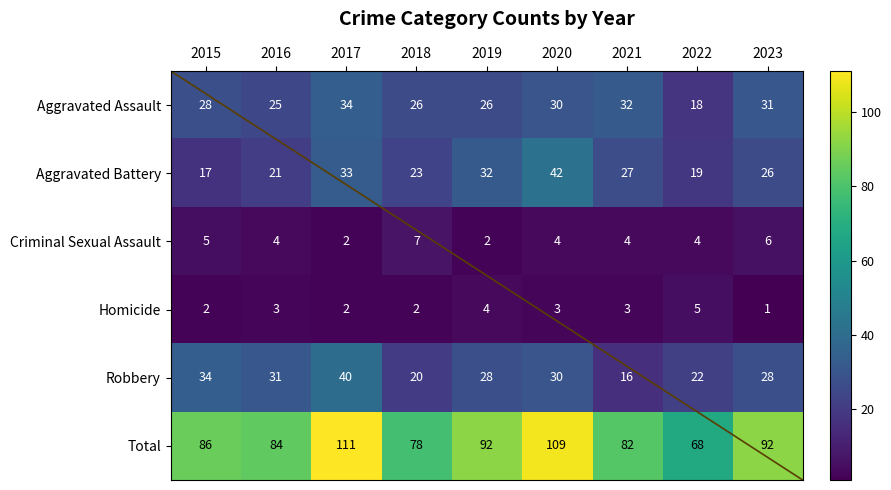

What is the difference between the highest and lowest values at 2022?

64